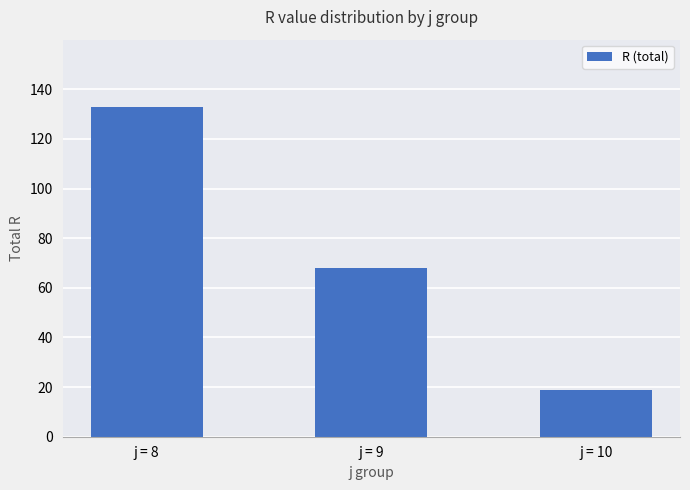

True or false: the data shows 133 at j = 8.

True